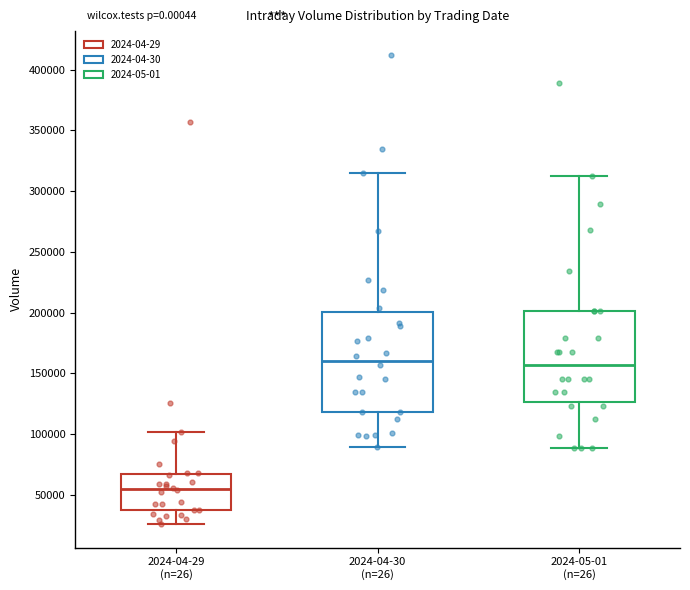

Reading left to right, transcribe this box plot: for each box, give where its median line is, the range the box spans, and where its two whiskers end, as read against the y-axis. The values are not printed on the chart, so give them approximately, as read against the axis.

2024-04-29 (n=26): median 55000, box 40000 to 70000, whiskers 25000 to 100000
2024-04-30 (n=26): median 160000, box 120000 to 200000, whiskers 90000 to 315000
2024-05-01 (n=26): median 155000, box 125000 to 200000, whiskers 90000 to 310000